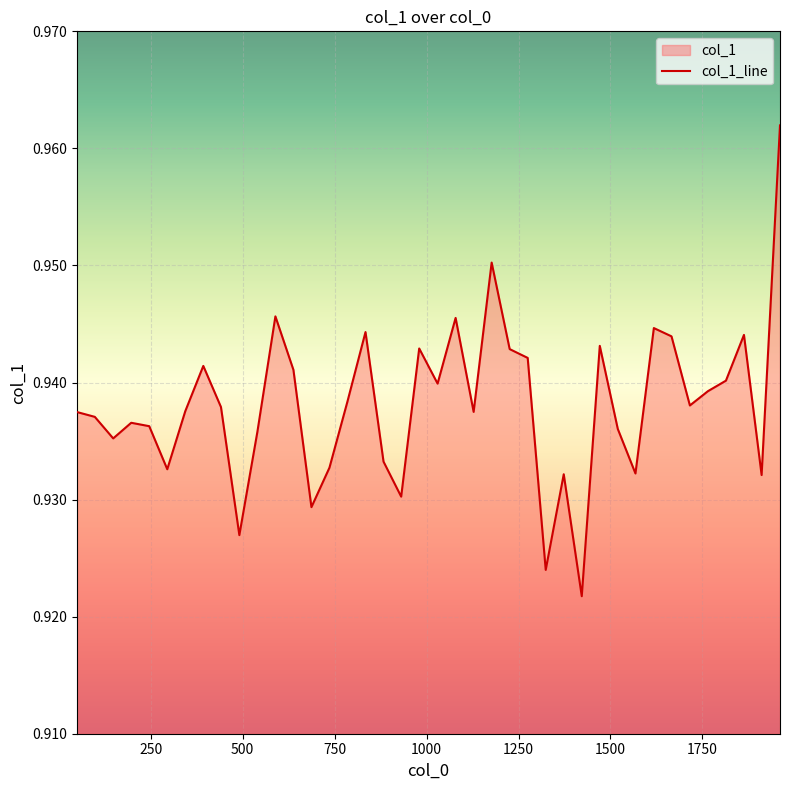

How many values are between 0 and 1?

40